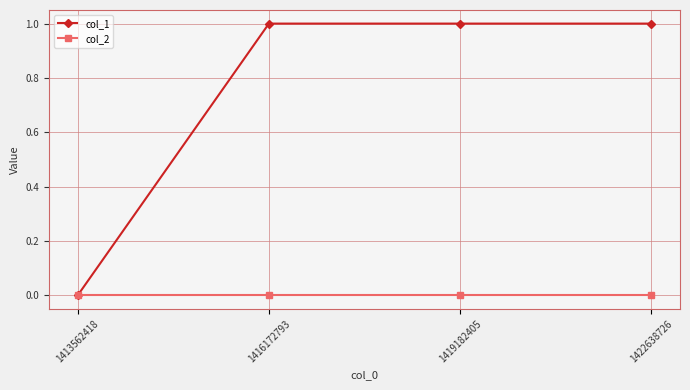

Which series has the widest spread of values?

col_1